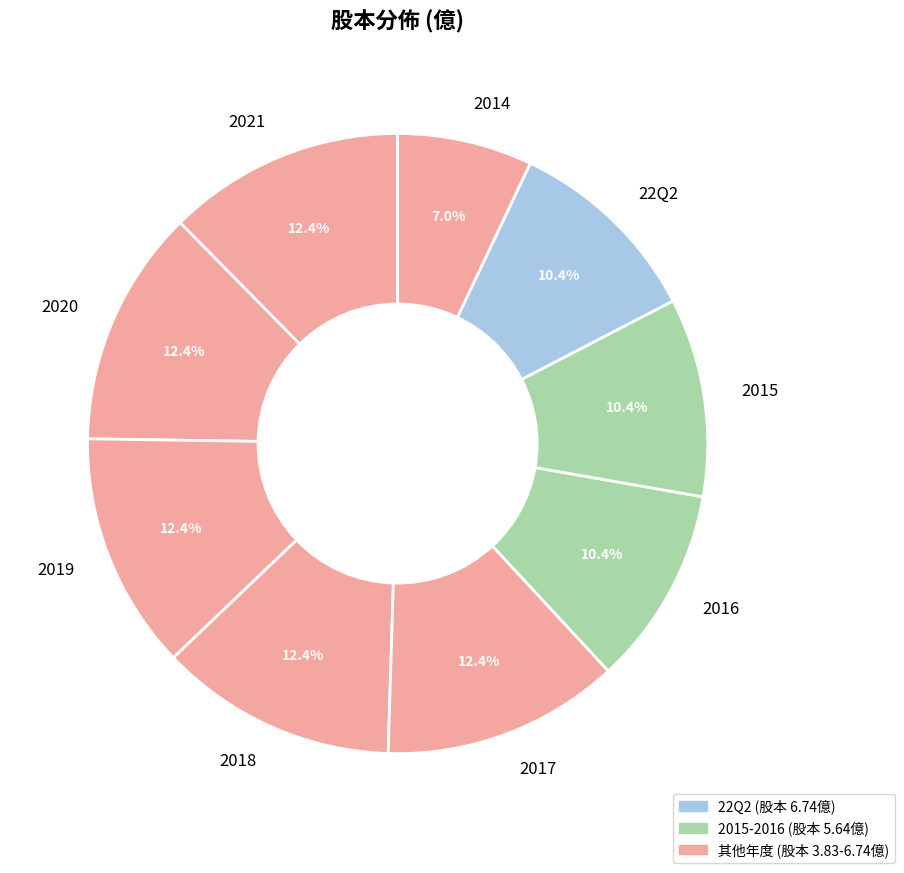

Between 22Q2 and 2014, which is larger?

22Q2